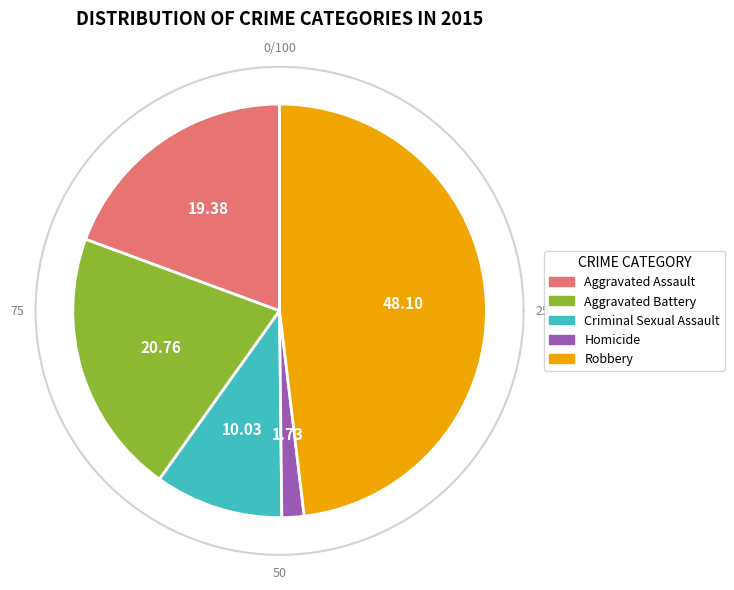

What percentage is the Homicide slice, to the nearest percent?

2%